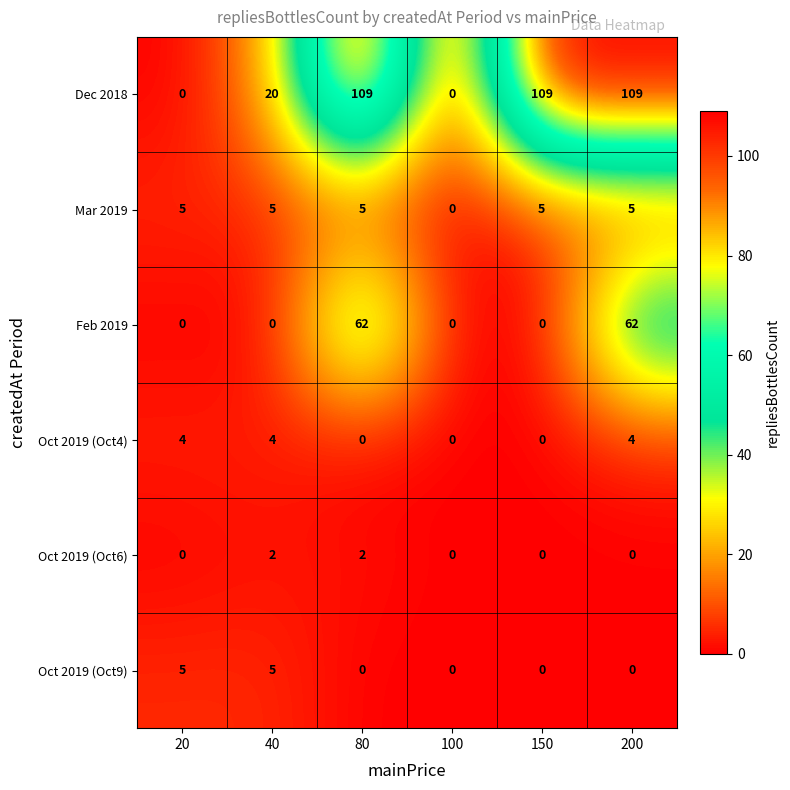

At how many categories does at least one series exceed 92?

3